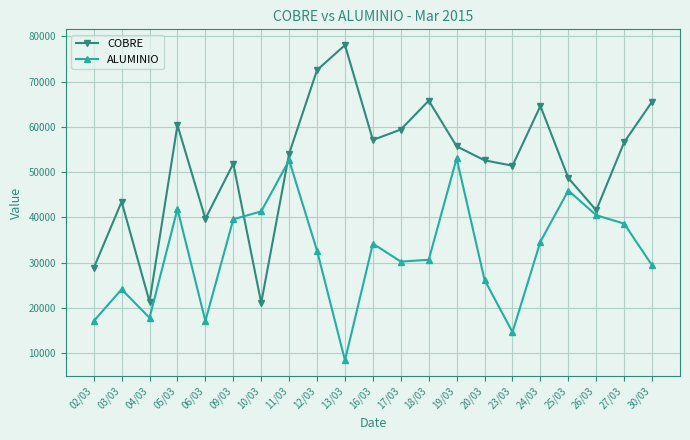

What is the value of the COBRE point at the 5th from the left?

39718